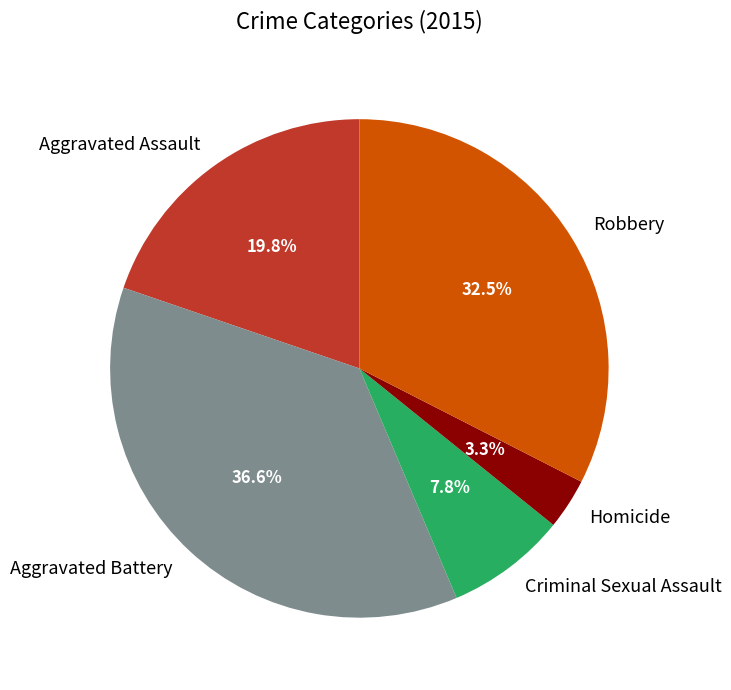

Rank the categories by value from lowest to highest.

Homicide, Criminal Sexual Assault, Aggravated Assault, Robbery, Aggravated Battery